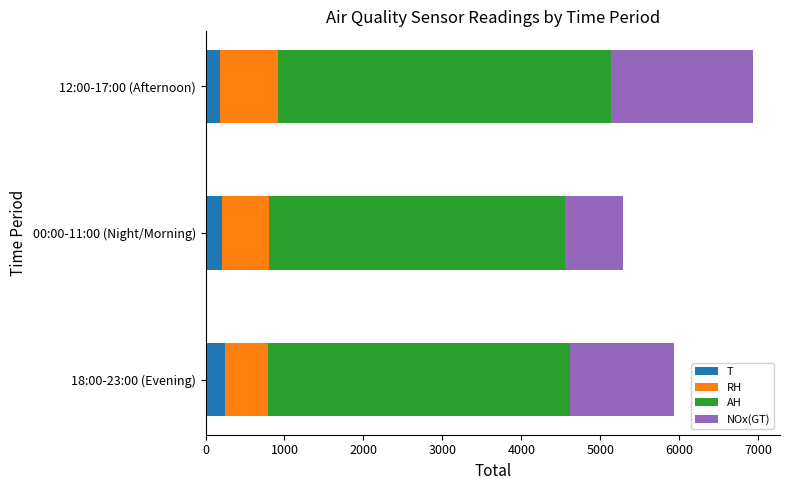

What is the total value across all series at 00:00-11:00 (Night/Morning)?

5287.0